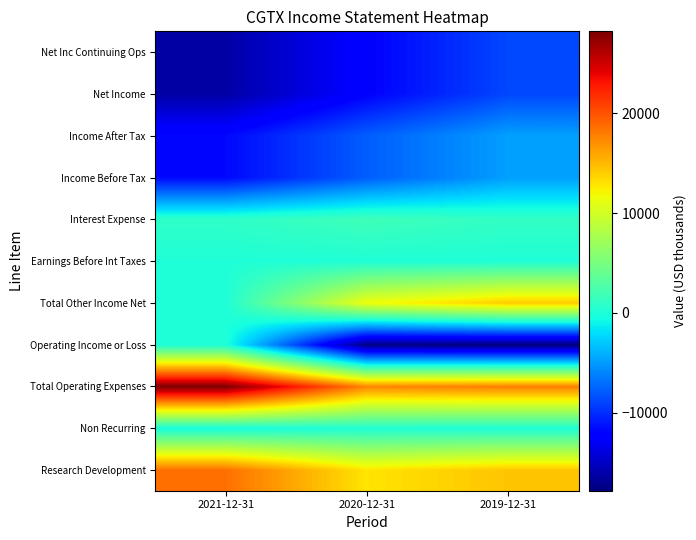

At which category is the sum across all series the highest?

2019-12-31